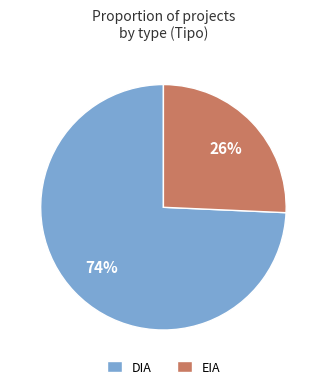

Do DIA and EIA together represent more than half of the pie?

Yes